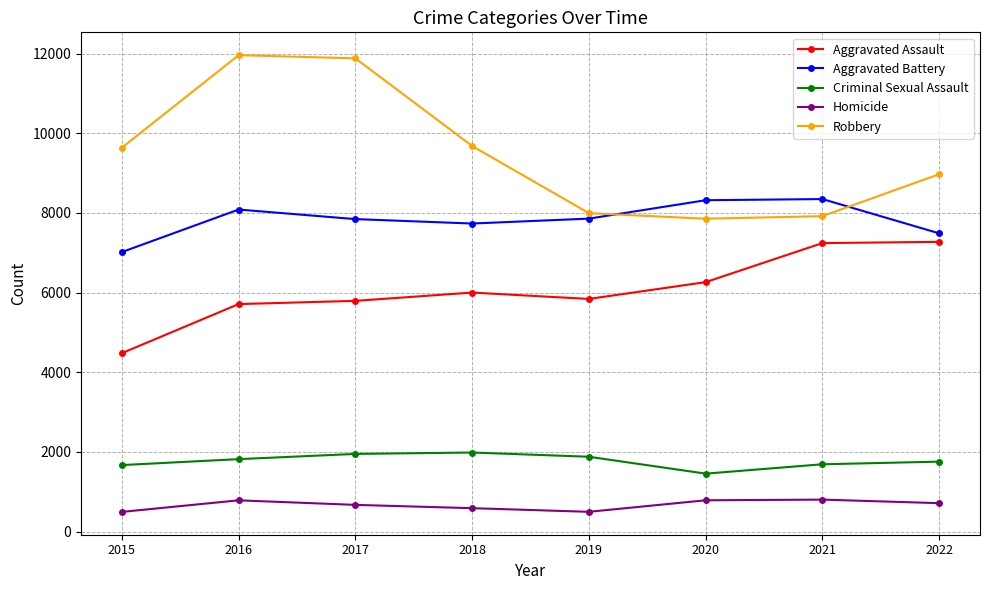

Which series has the widest spread of values?

Robbery